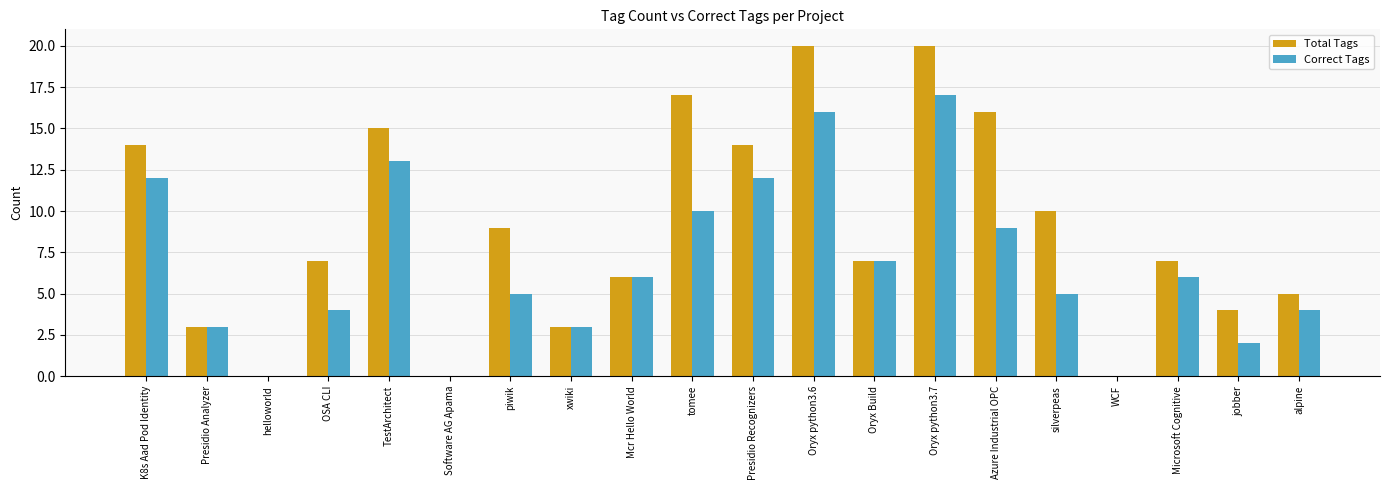

Reading right to left, extract all data points from this chart.

Total Tags: alpine=5	jobber=4	Microsoft Cognitive=7	WCF=0	silverpeas=10	Azure Industrial OPC=16	Oryx python3.7=20	Oryx Build=7	Oryx python3.6=20	Presidio Recognizers=14	tomee=17	Mcr Hello World=6	xwiki=3	piwik=9	Software AG Apama=0	TestArchitect=15	OSA CLI=7	helloworld=0	Presidio Analyzer=3	K8s Aad Pod Identity=14
Correct Tags: alpine=4	jobber=2	Microsoft Cognitive=6	WCF=0	silverpeas=5	Azure Industrial OPC=9	Oryx python3.7=17	Oryx Build=7	Oryx python3.6=16	Presidio Recognizers=12	tomee=10	Mcr Hello World=6	xwiki=3	piwik=5	Software AG Apama=0	TestArchitect=13	OSA CLI=4	helloworld=0	Presidio Analyzer=3	K8s Aad Pod Identity=12